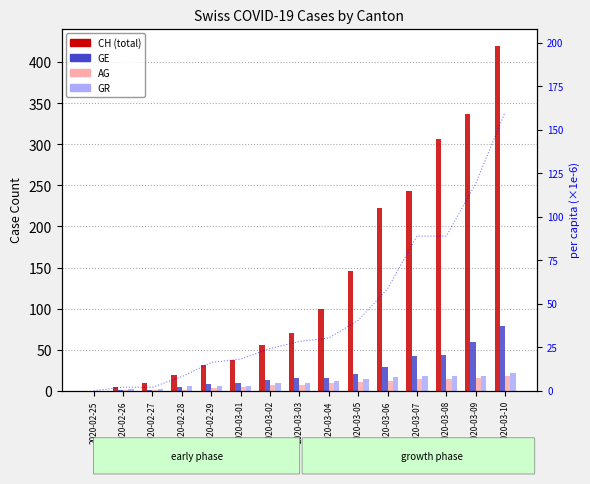

What is the difference between the GR values at 2020-03-07 and 2020-02-26?

16.0